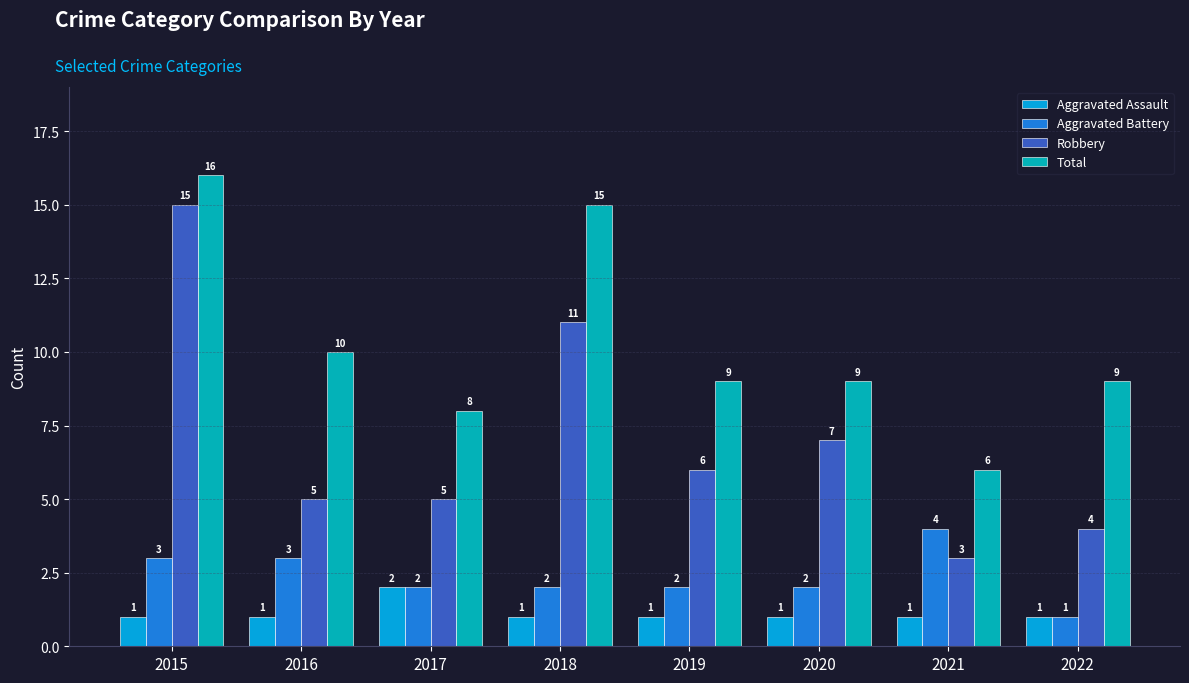

Which series has the largest total across all categories?

Total